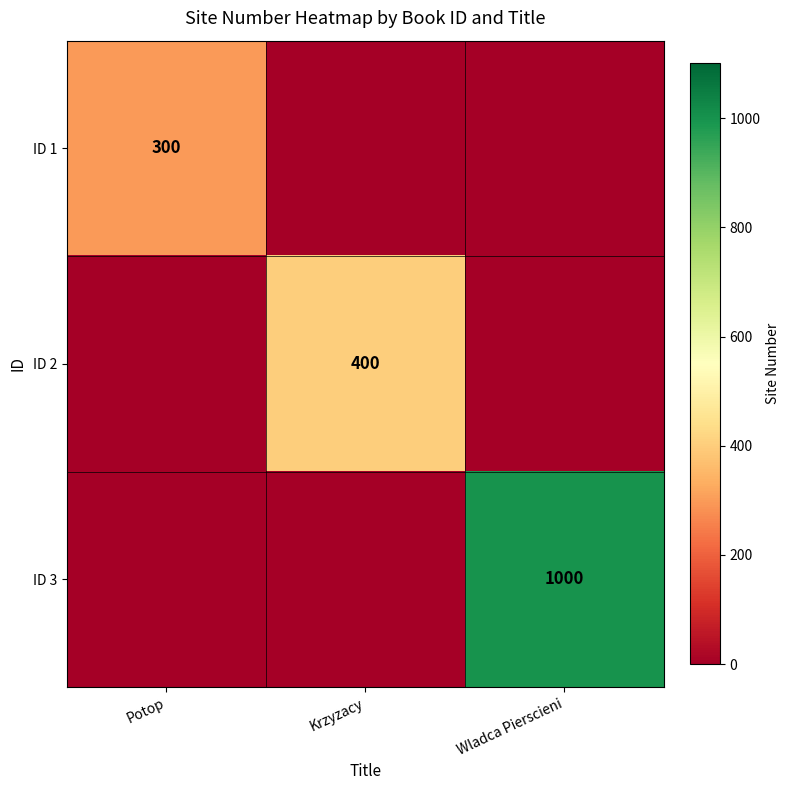

What is the maximum value shown in the chart?

1000